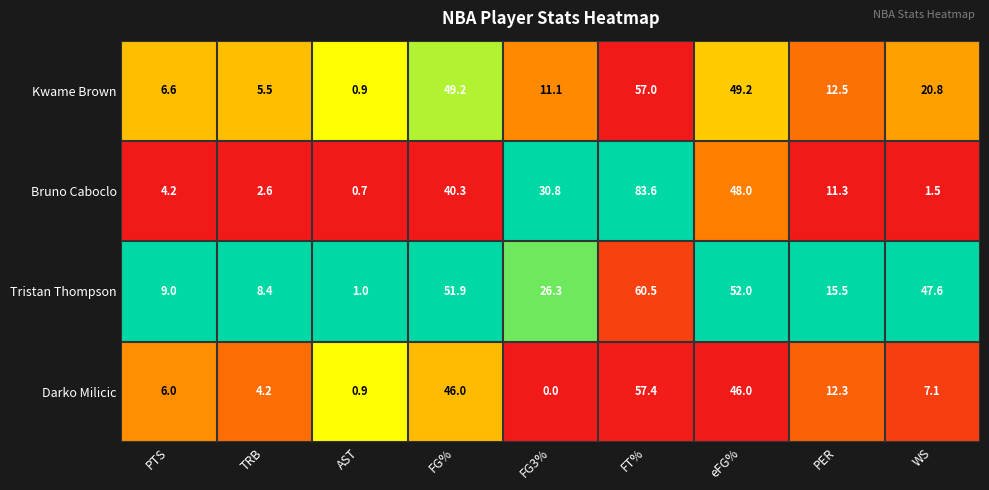

What is the difference between the Darko Milicic values at WS and FG3%?

7.1